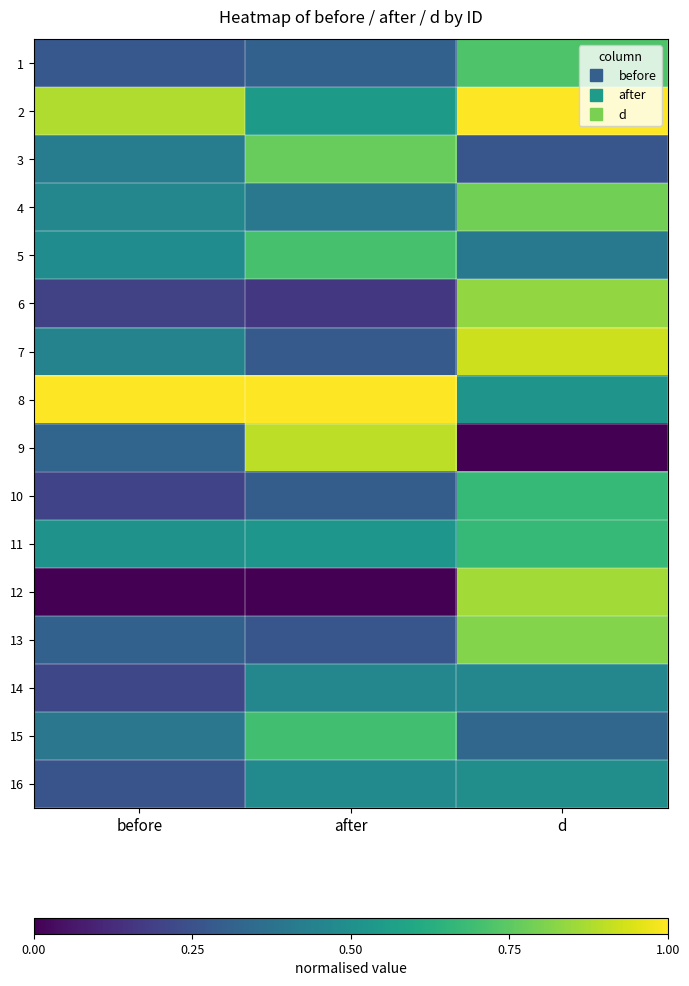

Reading left to right, what are all the values shown in this chart?

1: before=0.3	after=0.3	d=0.7
2: before=0.9	after=0.5	d=1.0
3: before=0.4	after=0.8	d=0.3
4: before=0.5	after=0.4	d=0.8
5: before=0.5	after=0.7	d=0.4
6: before=0.2	after=0.2	d=0.8
7: before=0.4	after=0.3	d=0.9
8: before=1.0	after=1.0	d=0.5
9: before=0.3	after=0.9	d=0.0
10: before=0.2	after=0.3	d=0.7
11: before=0.5	after=0.5	d=0.7
12: before=0.0	after=0.0	d=0.9
13: before=0.3	after=0.3	d=0.8
14: before=0.2	after=0.5	d=0.5
15: before=0.4	after=0.7	d=0.3
16: before=0.3	after=0.5	d=0.5